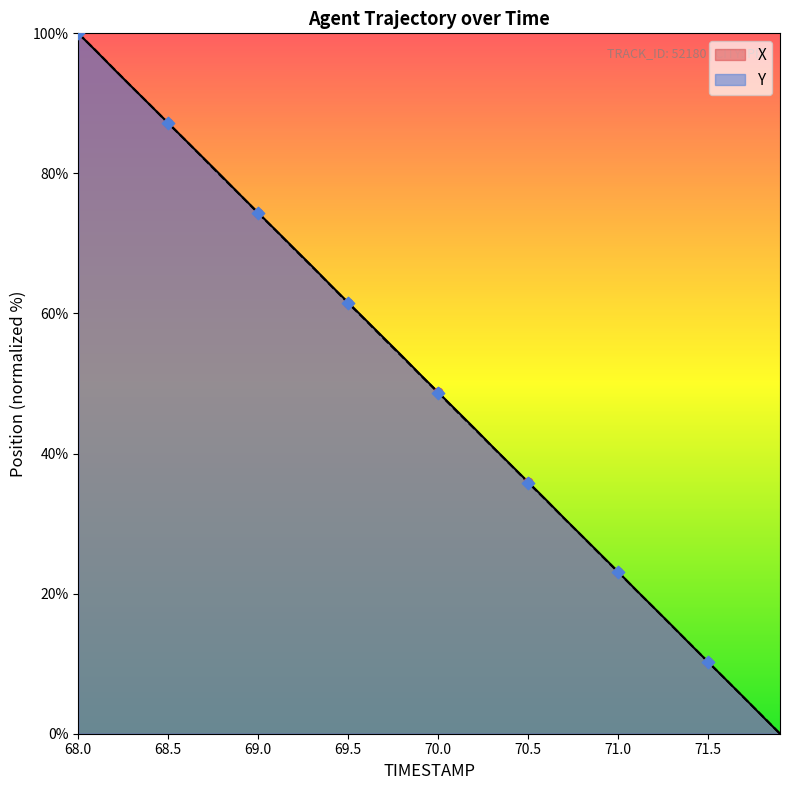

Is the value of X at 71.7 greater than the value of Y at 69.1?

No